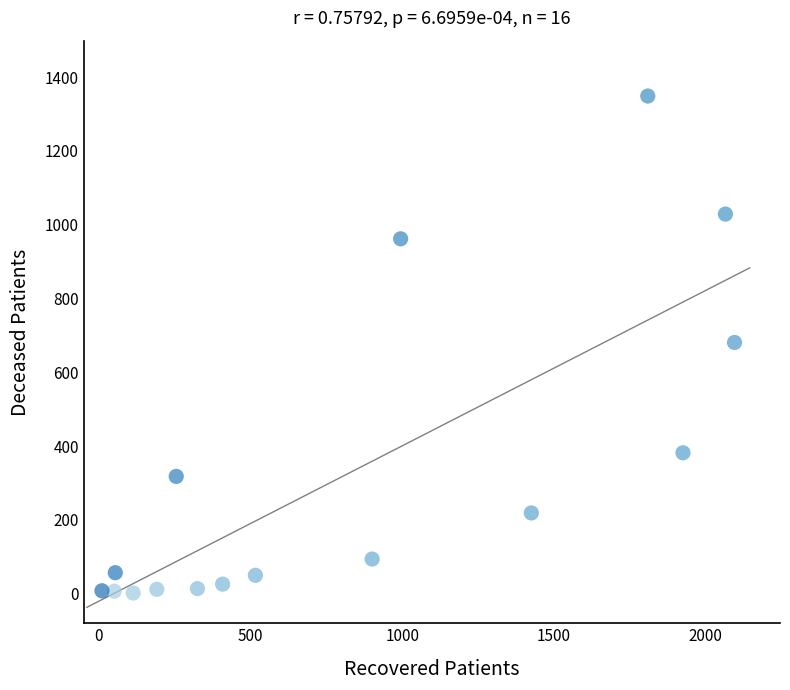

What is the range of X values (max minus min)?

2086